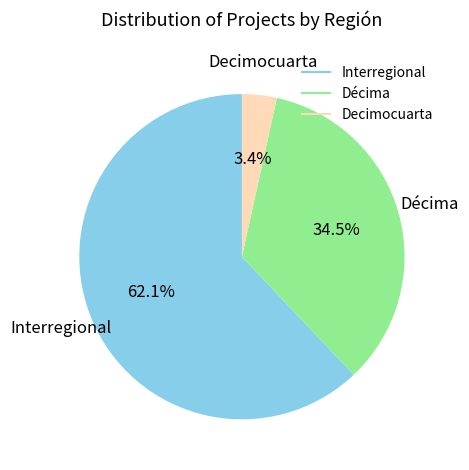

Is there a majority slice in this chart?

Yes